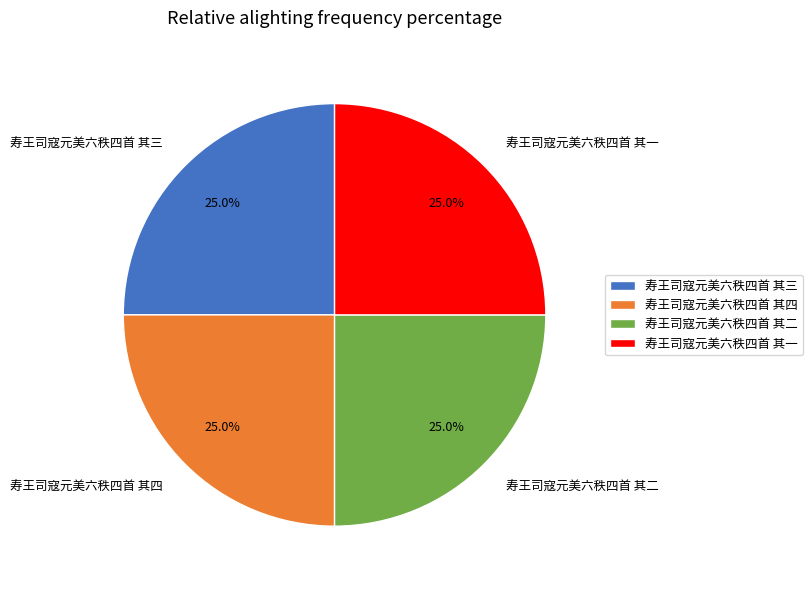

What percentage do 寿王司寇元美六秩四首 其一 and 寿王司寇元美六秩四首 其四 together represent?

50.0%